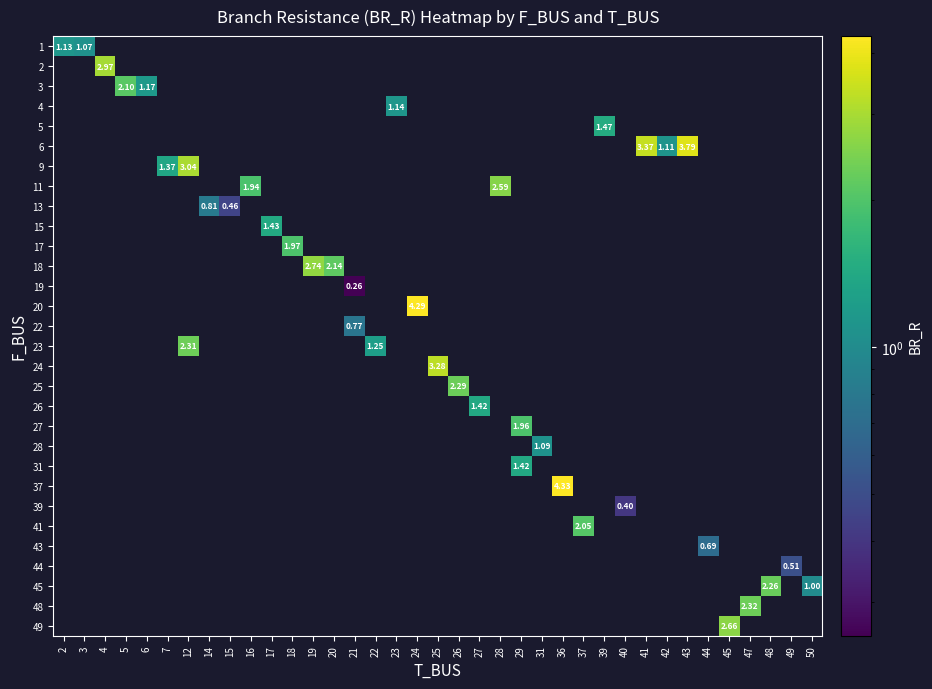

What is the smallest value displayed?

0.3